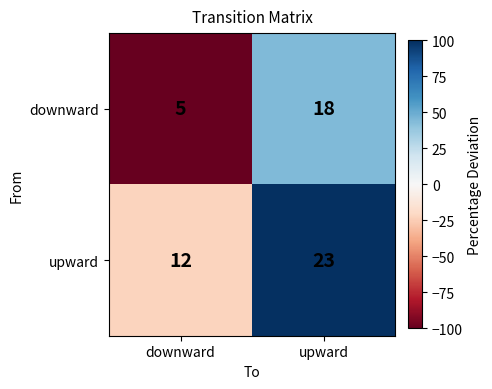

The upward series shows 14 at upward. True or false?

False